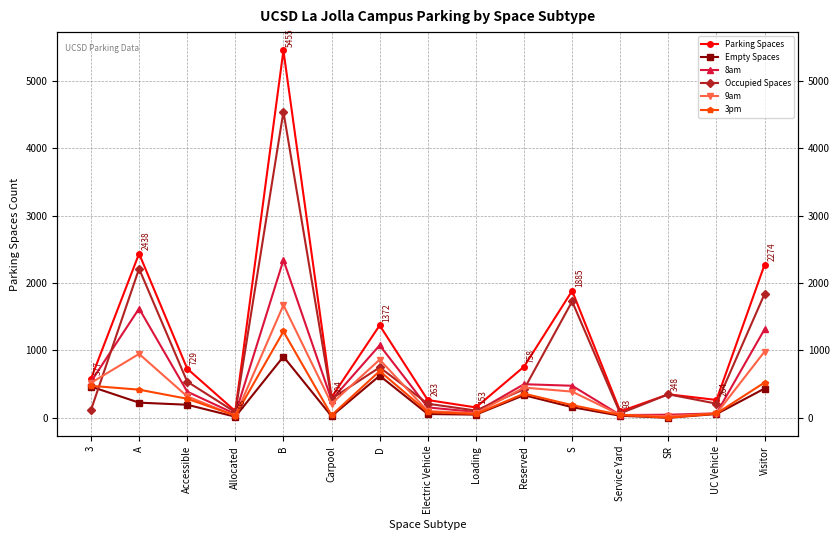

True or false: 9am has more than 2 interior local peaks.

True